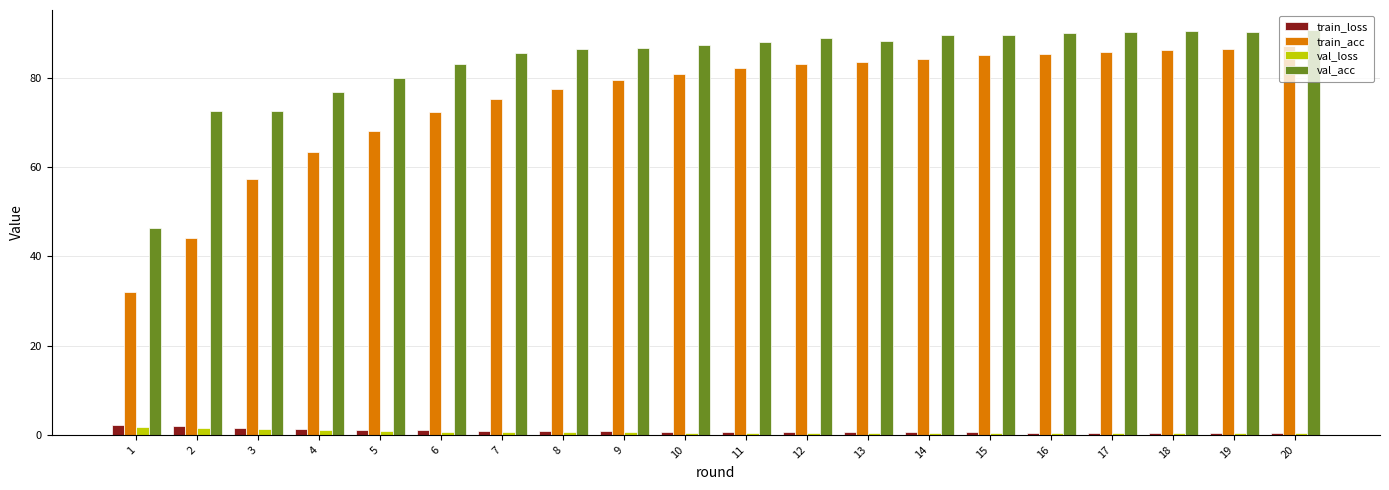

Which series has the largest total across all categories?

val_acc